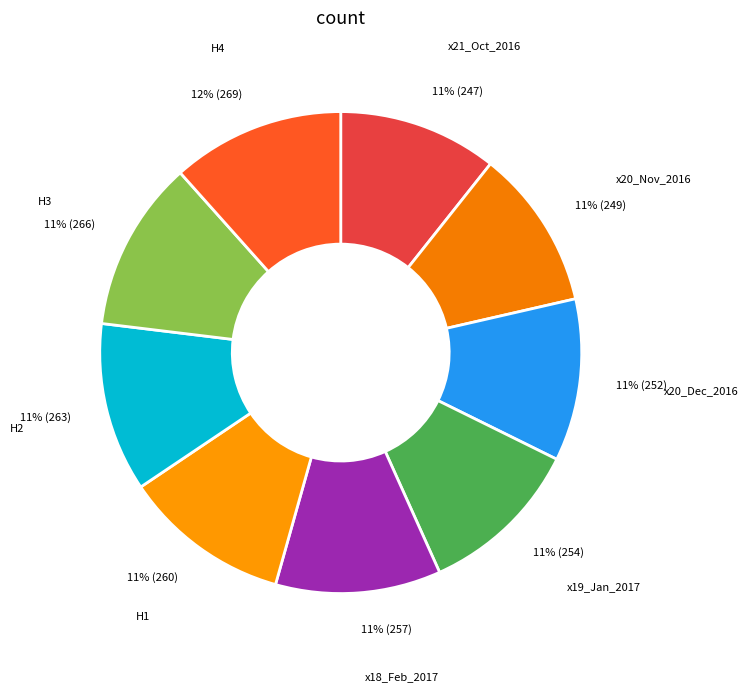

The x20_Dec_2016 slice represents 11% of the pie. True or false?

True